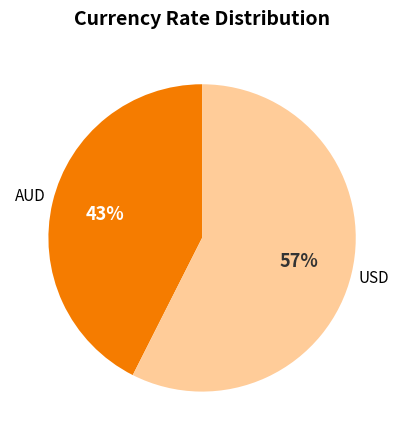

To the nearest percent, what is the combined percentage of USD and AUD?

100%